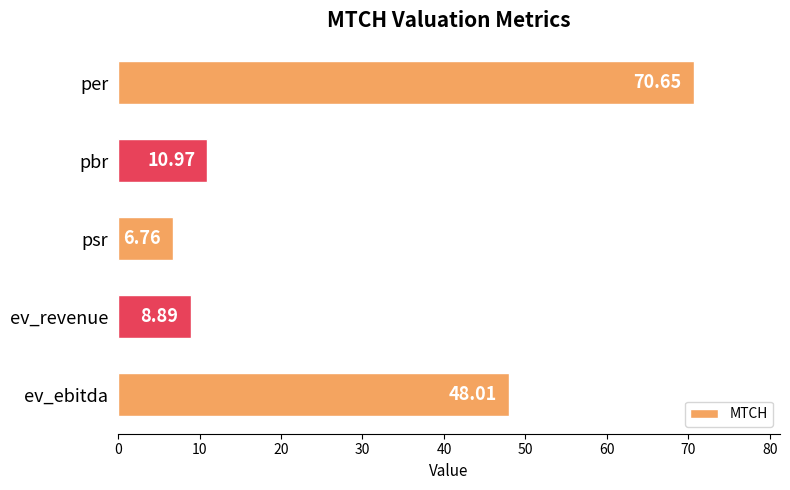

Count the number of values greater than 10.

3